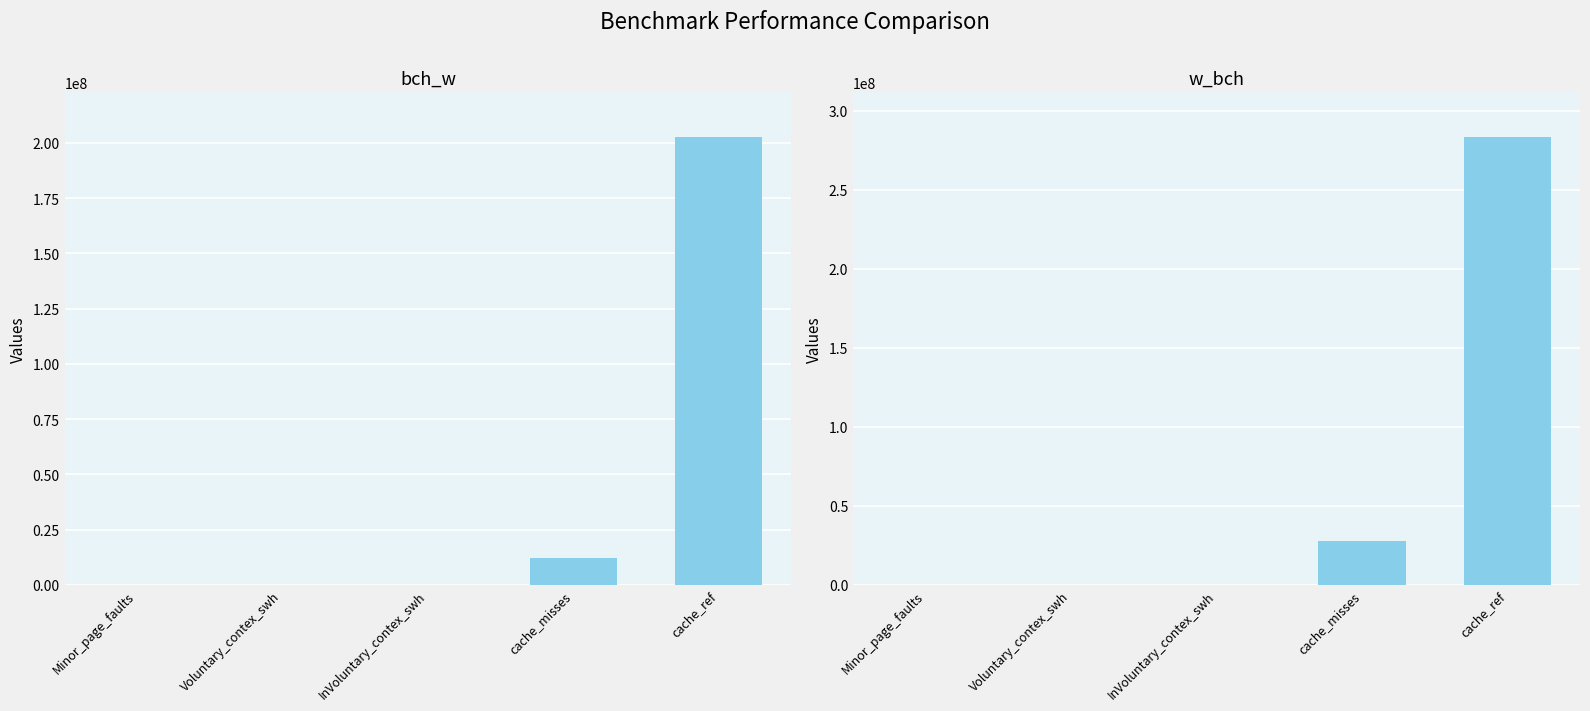

True or false: bch_w has a value of 97 at Voluntary_contex_swh.

False